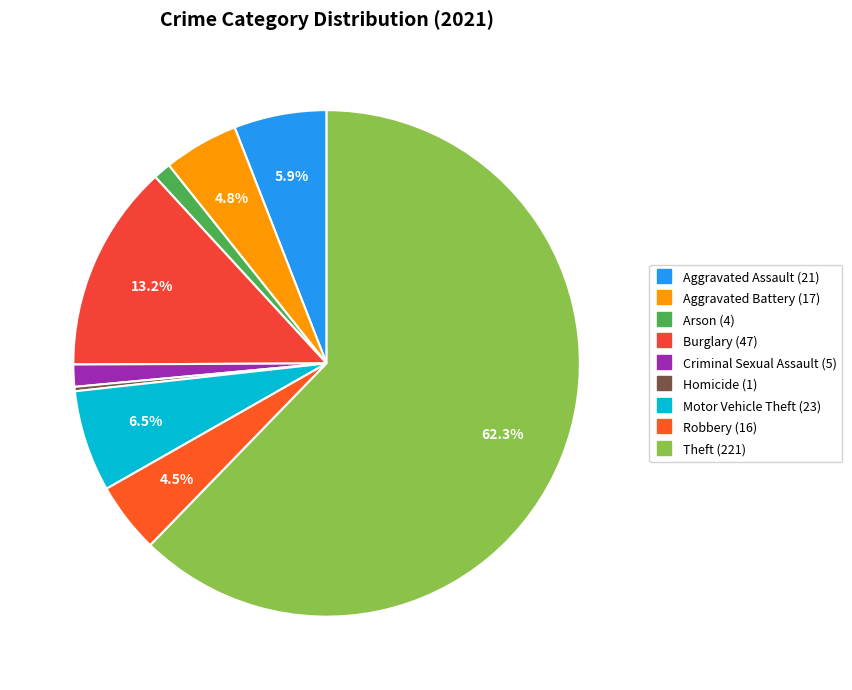

Is it true that Motor Vehicle Theft is 6% of the pie?

True